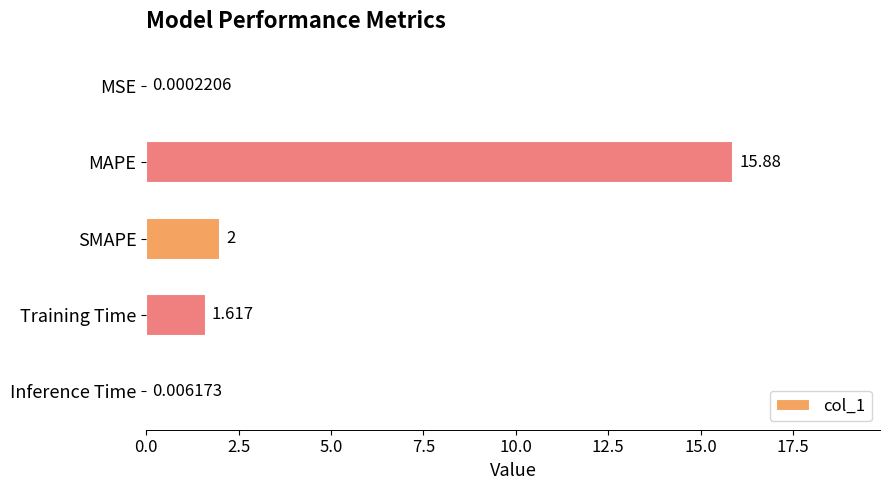

What is the maximum value shown in the chart?

15.9